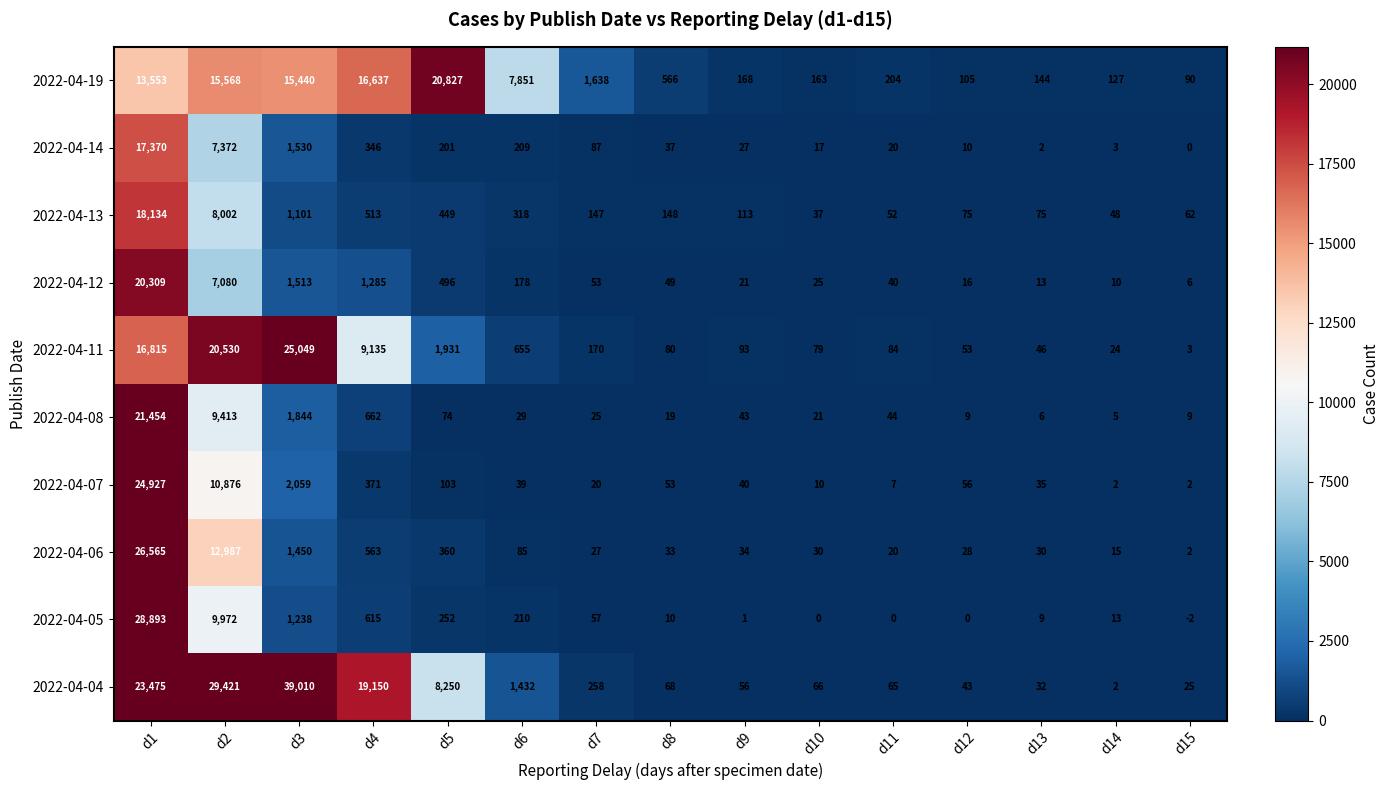

Which series has the largest total across all categories?

2022-04-04